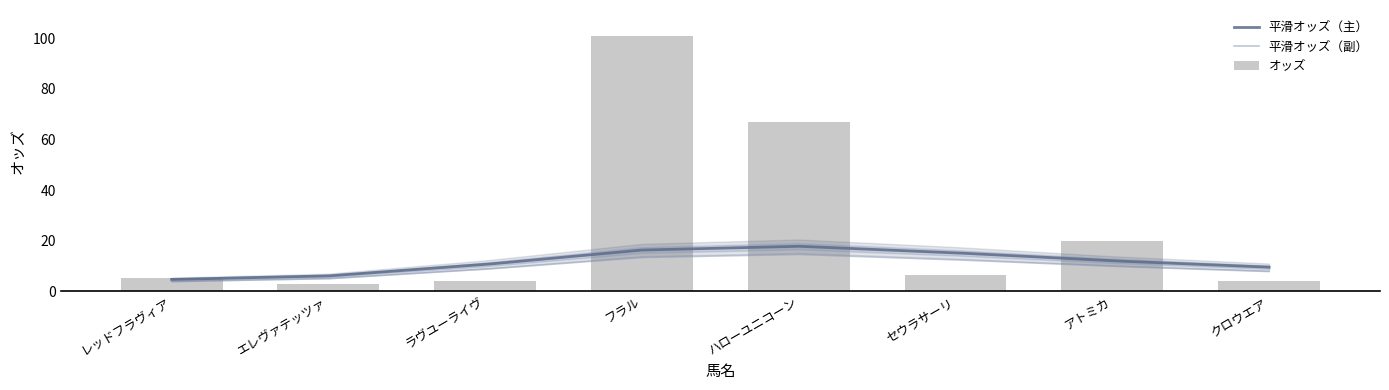

What is the difference between the values at フラル and ハローユニコーン?

34.2